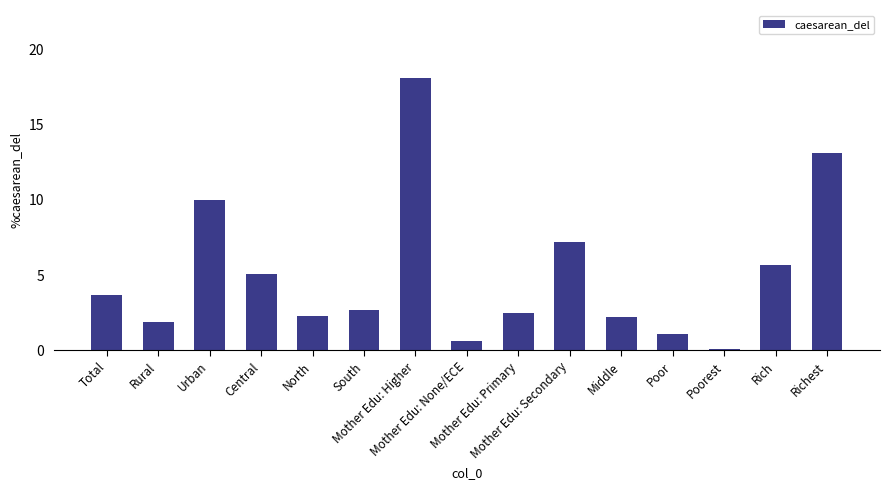

The value at Mother Edu: Secondary is 7.2. True or false?

True